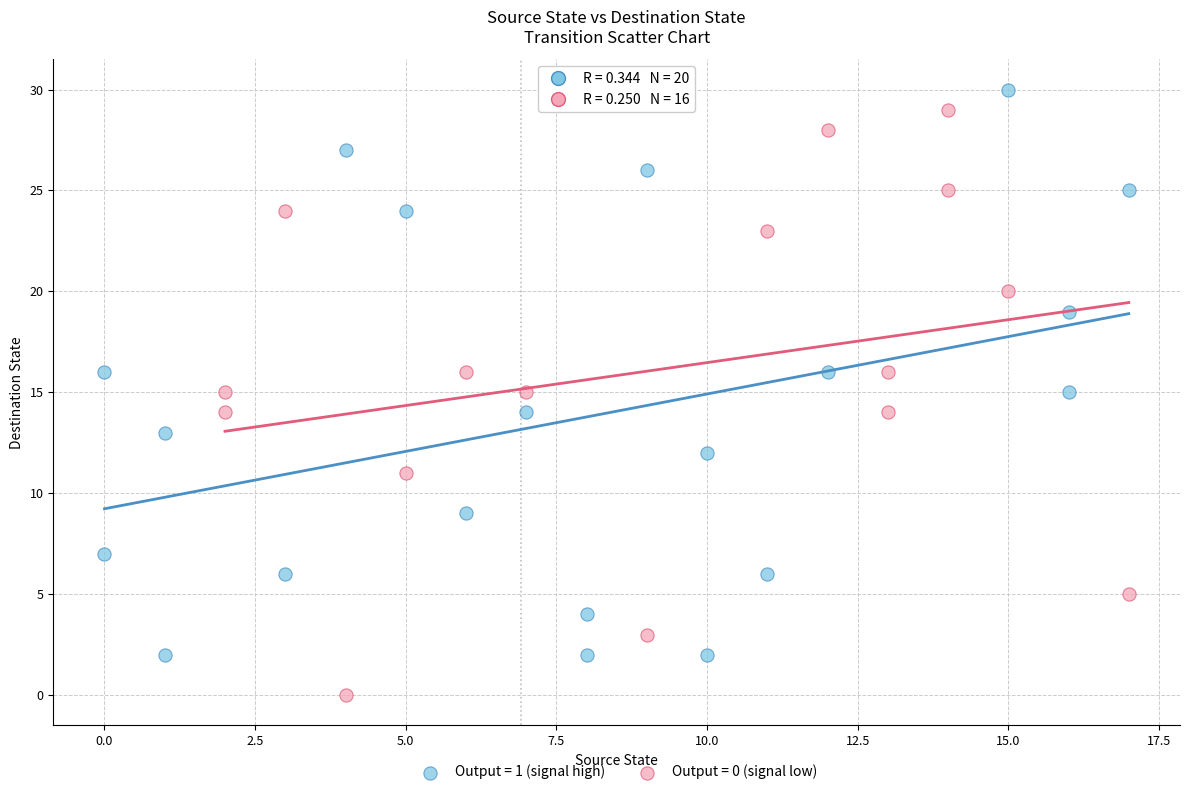

Which series reaches the minimum Y coordinate?

Output = 0 (signal low)